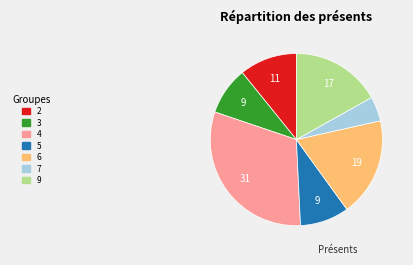

Is there any slice that represents more than half of the pie?

No